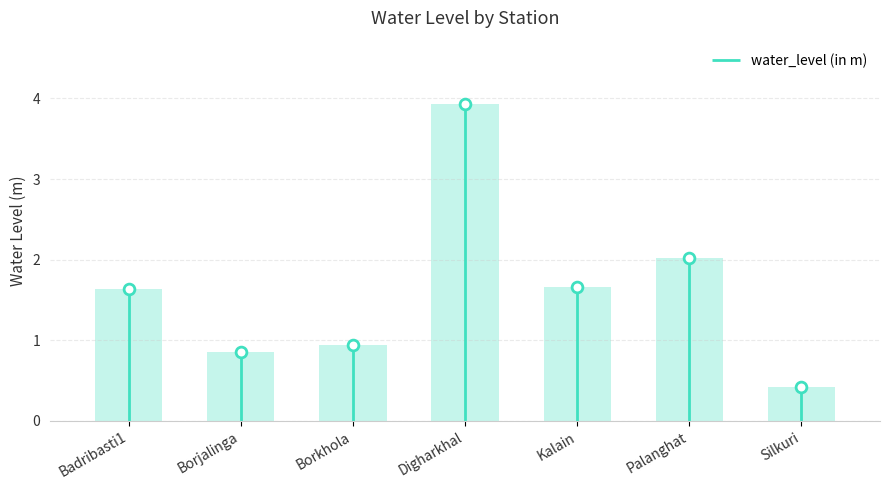

Which has a higher value, Borjalinga or Palanghat?

Palanghat